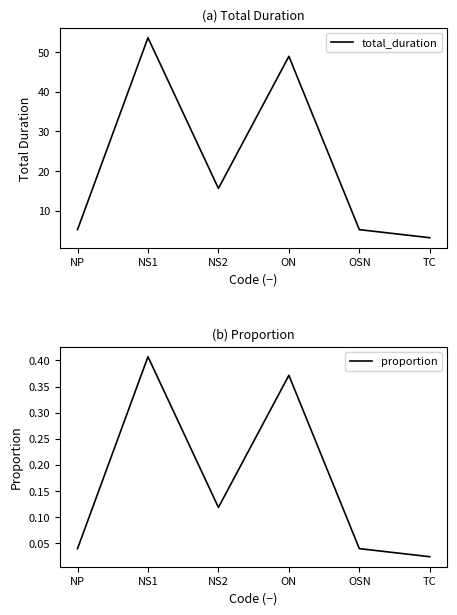

True or false: proportion and total_duration intersect in this chart.

False